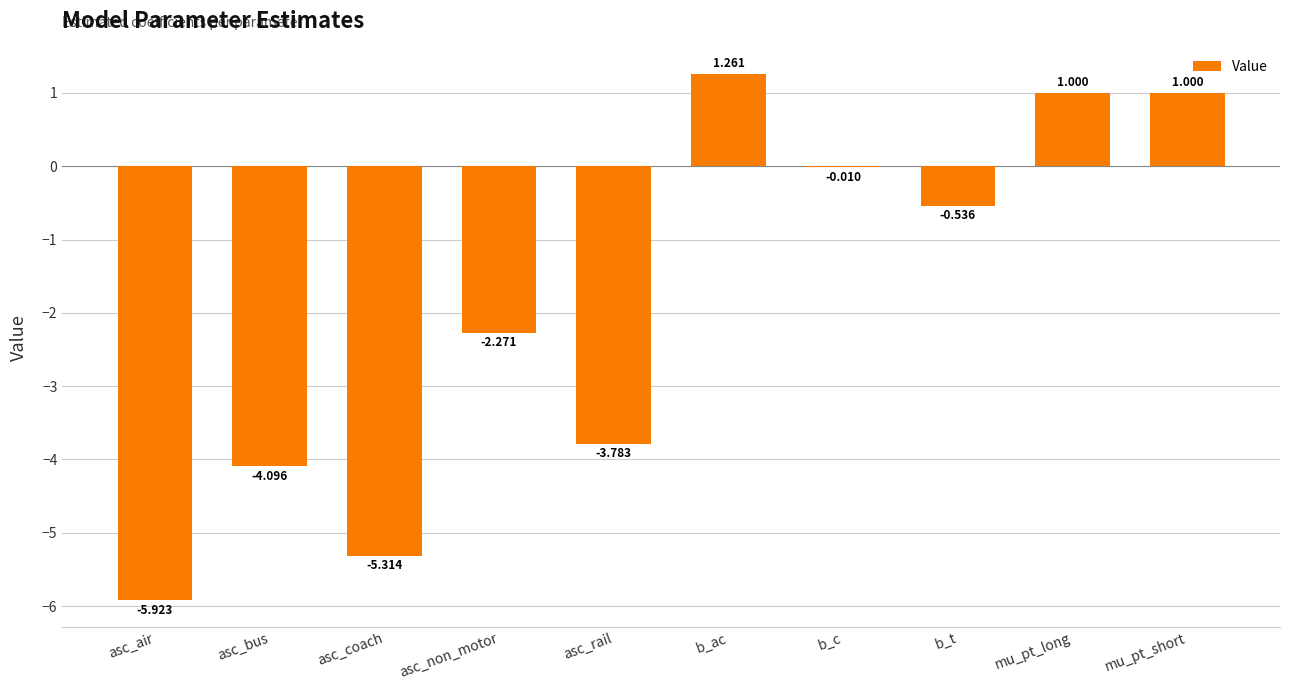

How many distinct data groups are displayed?

1